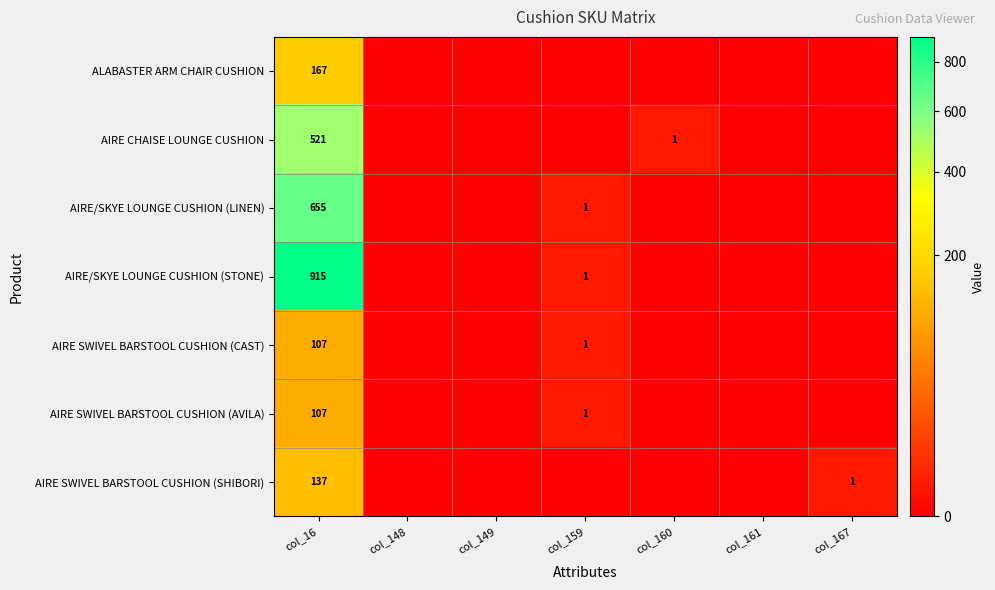

The AIRE/SKYE LOUNGE CUSHION (LINEN) series shows 1 at col_159. True or false?

True